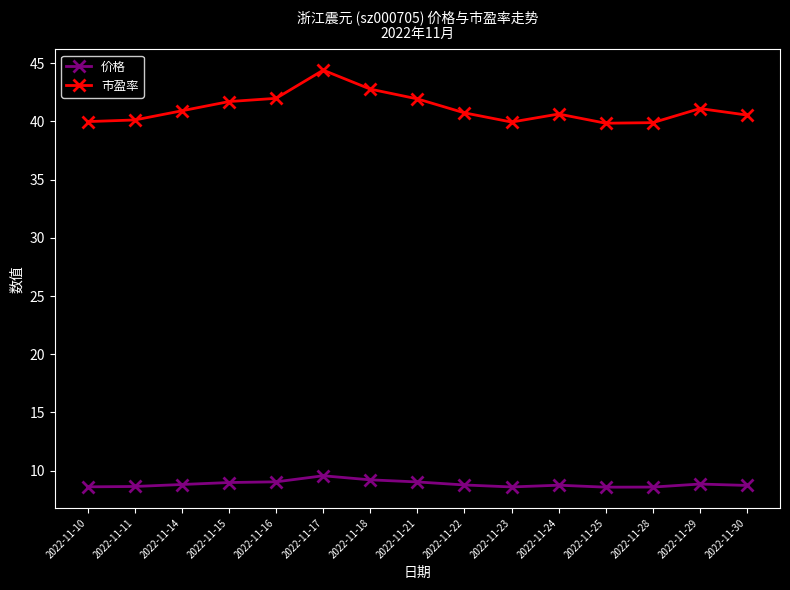

Is this an area chart (filled region under the line)?

No